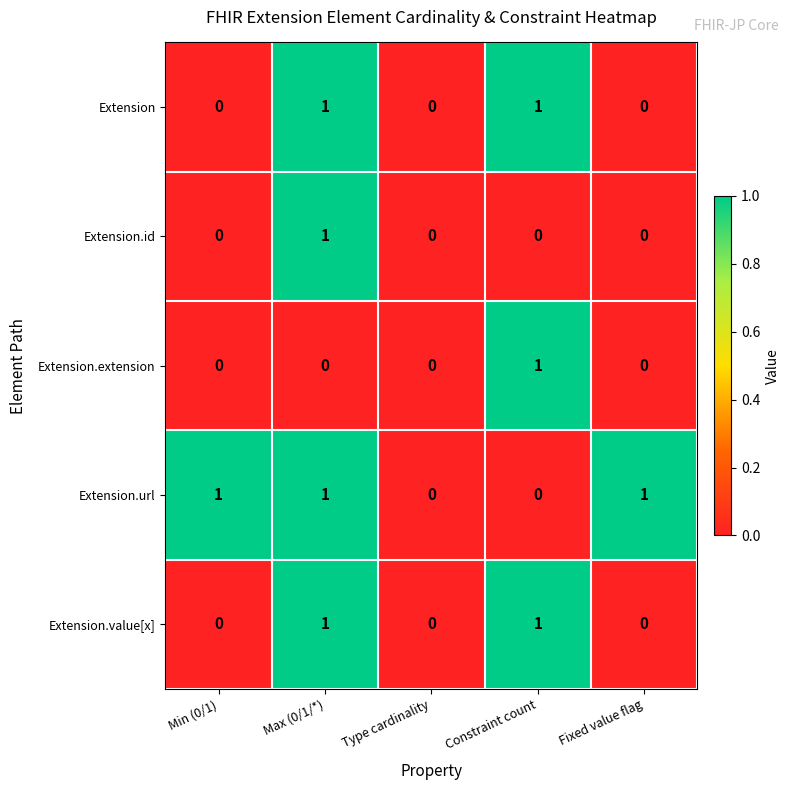

How many series are shown in this chart?

5